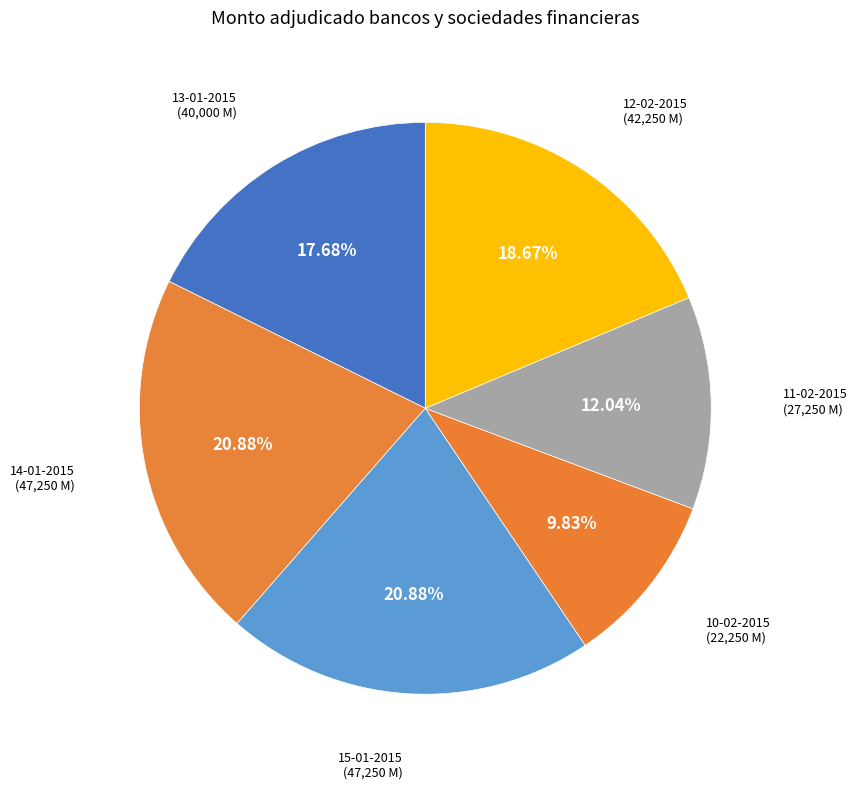

To the nearest percent, what is the difference between the 12-02-2015 and 13-01-2015 slice percentages?

1%